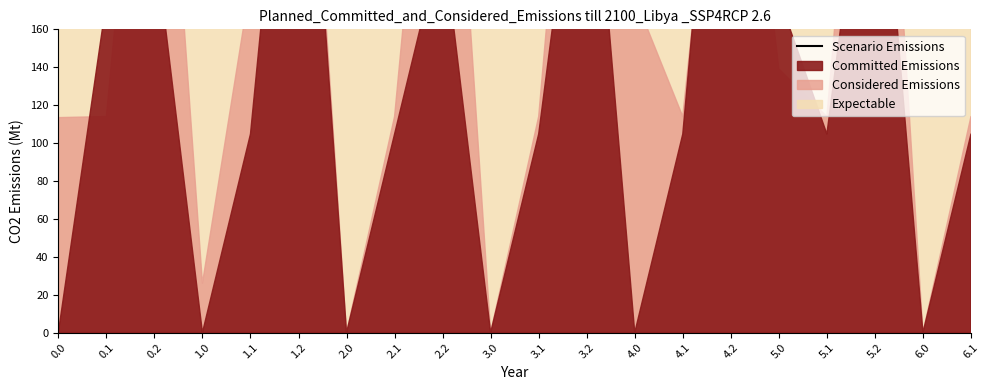

Reading left to right, extract all data points from this chart.

0.0=632.2	0.1=505.8	0.2=224.3	1.0=632.2	1.1=505.8	1.2=224.3	2.0=632.2	2.1=505.8	2.2=224.3	3.0=654.2	3.1=527.8	3.2=289.5	4.0=654.2	4.1=527.8	4.2=224.3	5.0=477.2	5.1=527.8	5.2=289.5	6.0=477.2	6.1=350.8